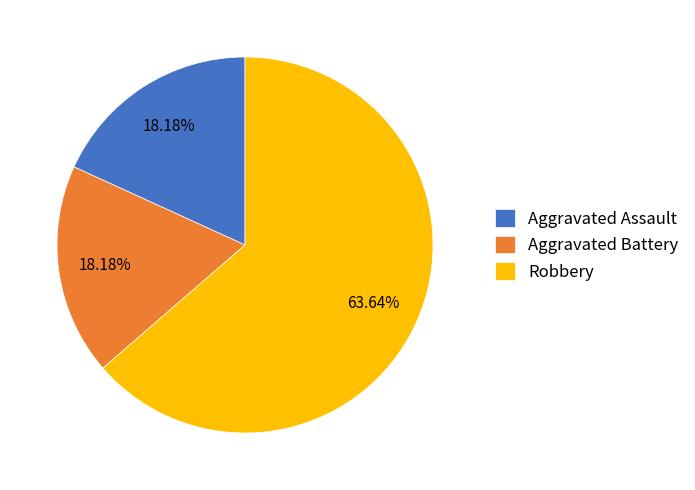

Is the sum of Robbery and Aggravated Assault greater than half?

Yes